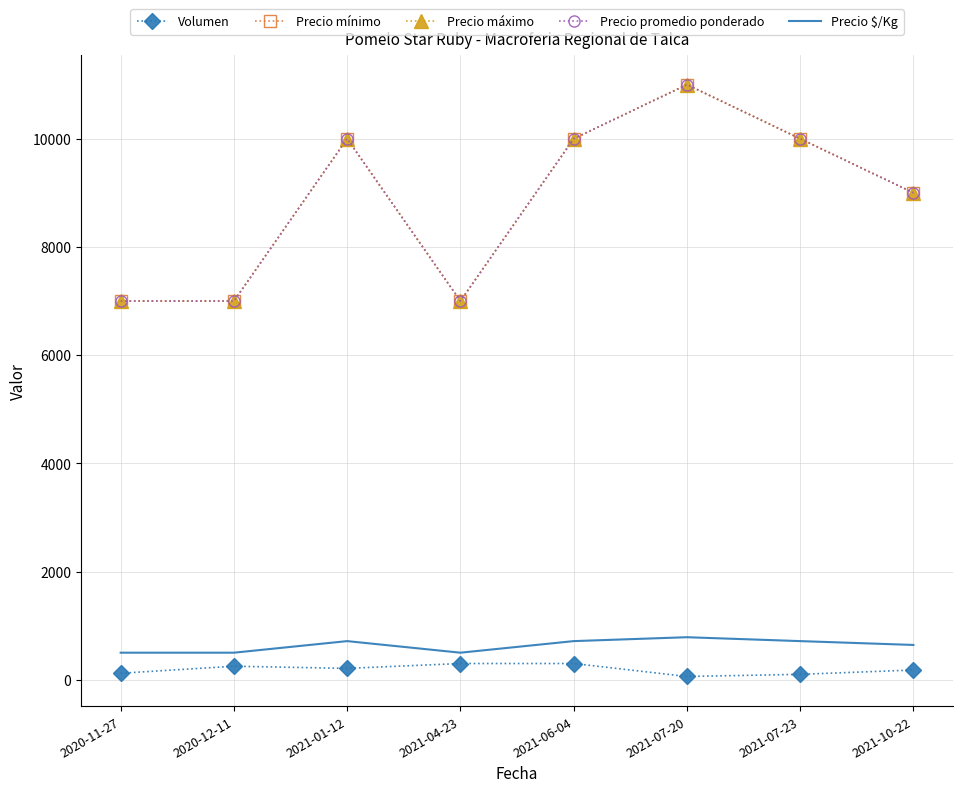

What is the value of the Precio máximo point at the 7th from the left?

10000